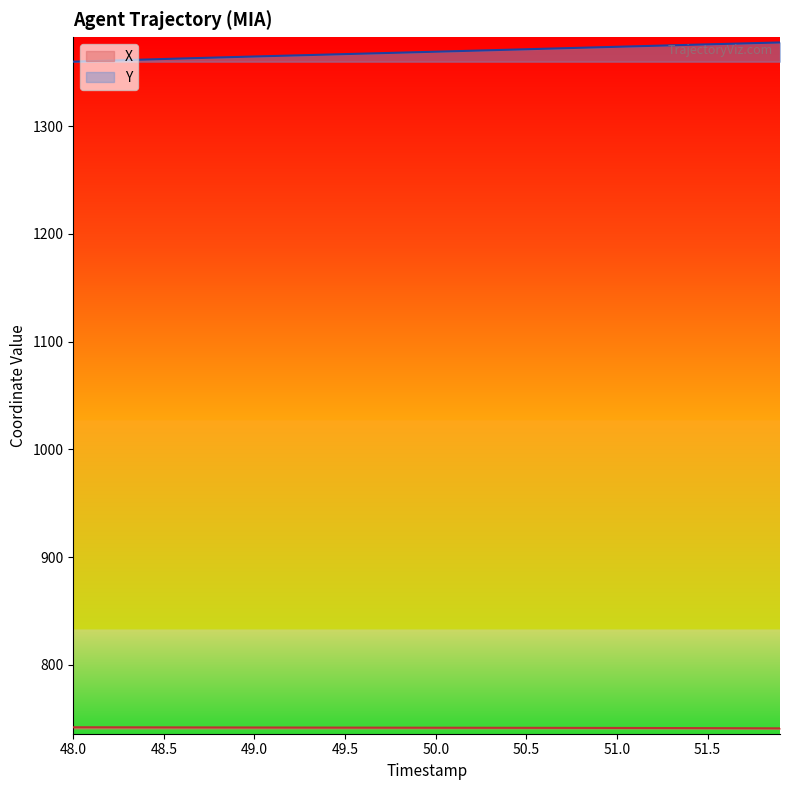

True or false: Y has more than 1 points higher than both neighbors.

False